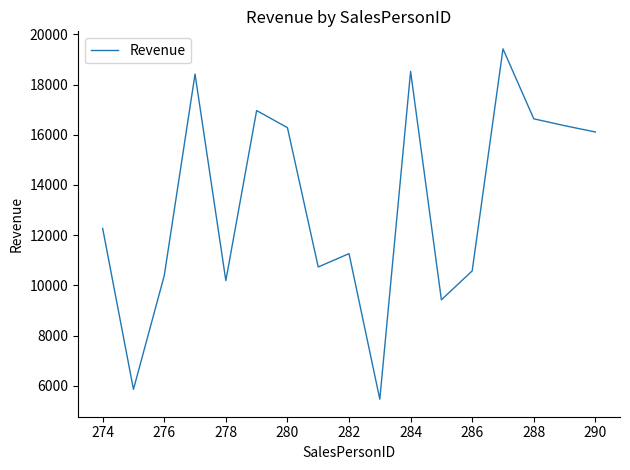

How many interior local valleys (lower than both neighbors) does the data have?

5